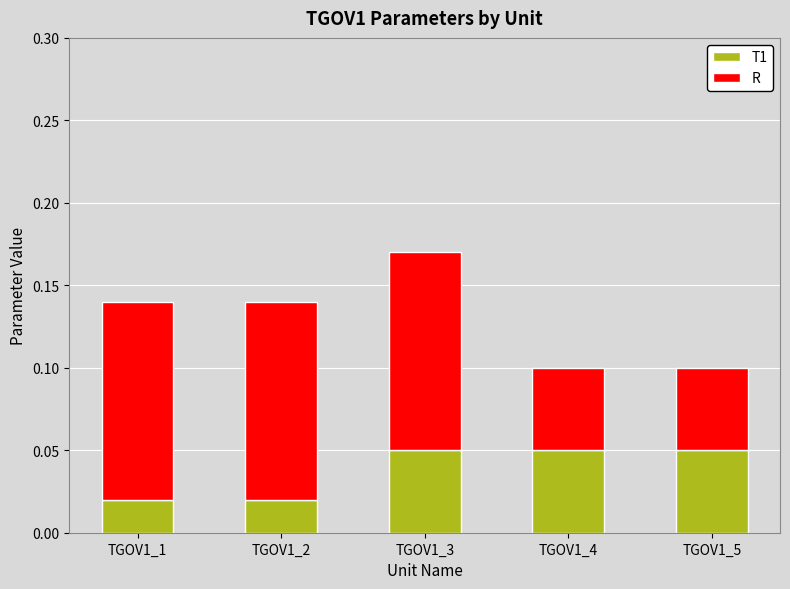

At which category is the sum across all series the highest?

TGOV1_3